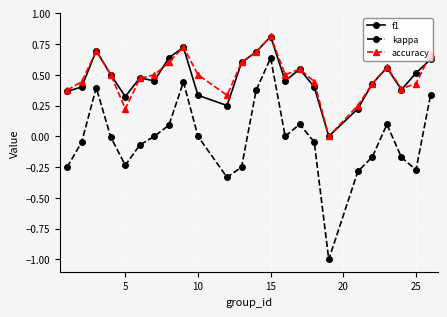

True or false: kappa and f1 cross at least once.

False